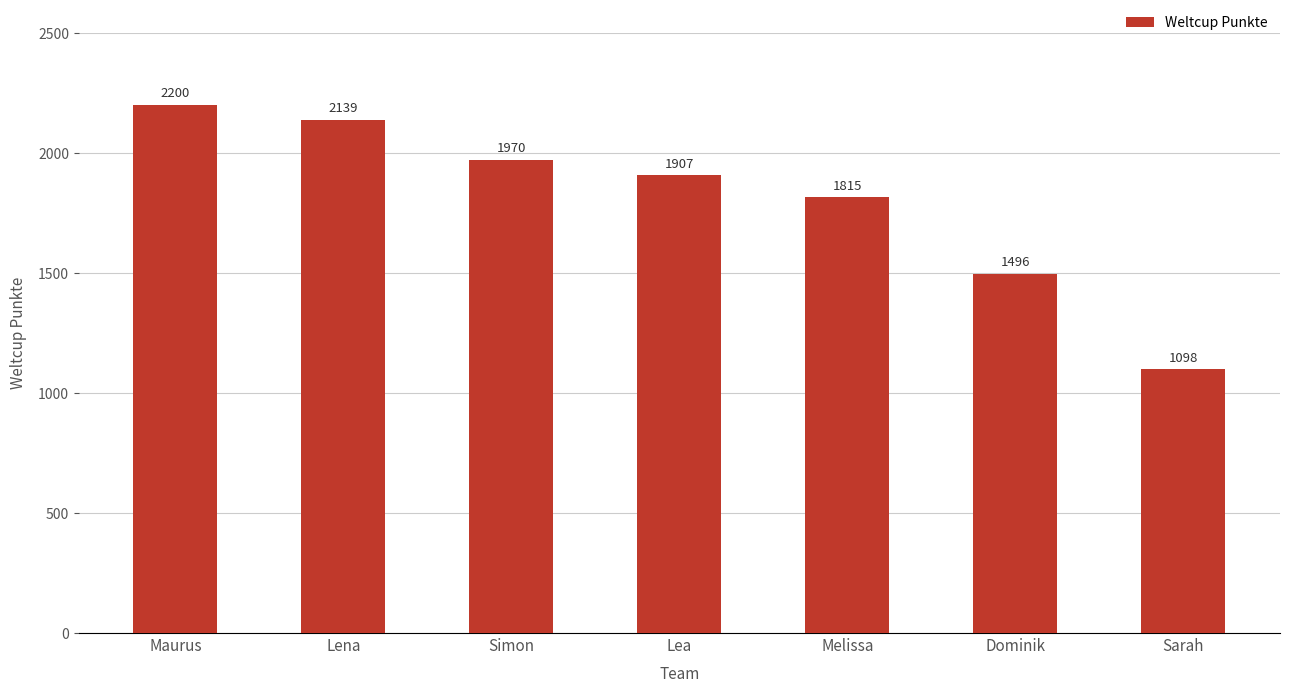

Does the chart contain any negative values?

No